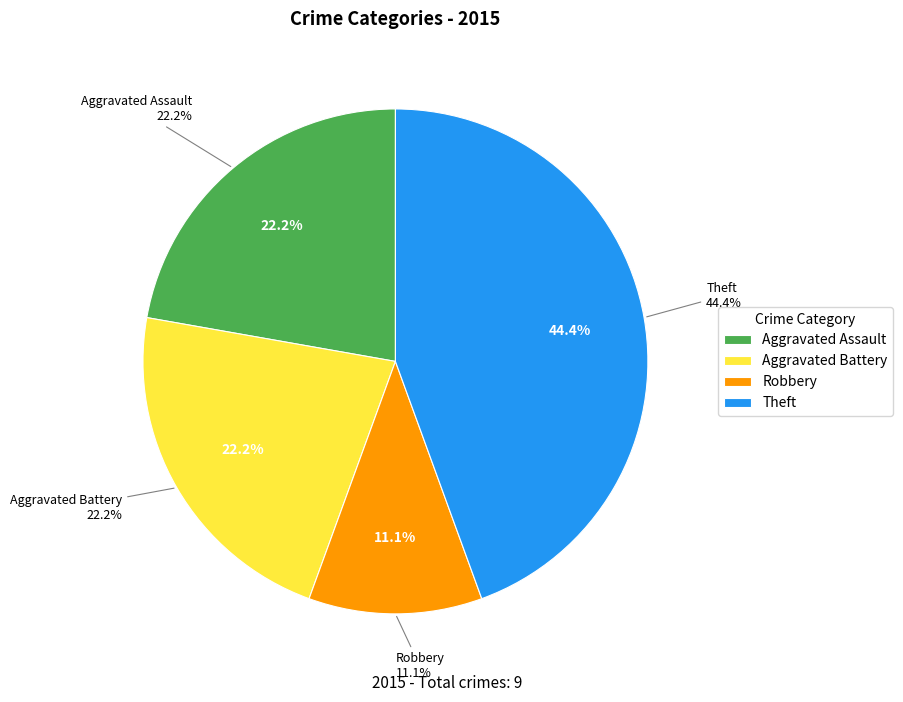

To the nearest percent, what is the difference between the Aggravated Battery and Theft slice percentages?

22%